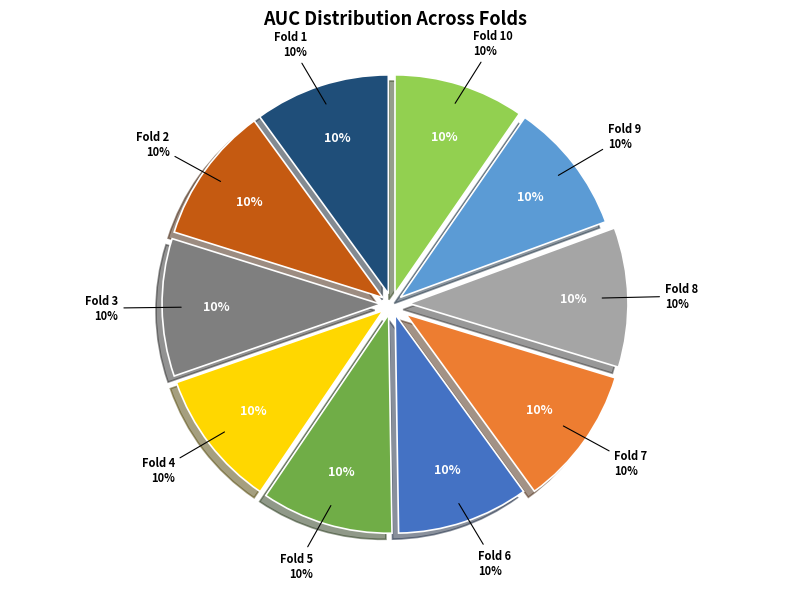

Is it true that Fold 5 is 10% of the pie?

True